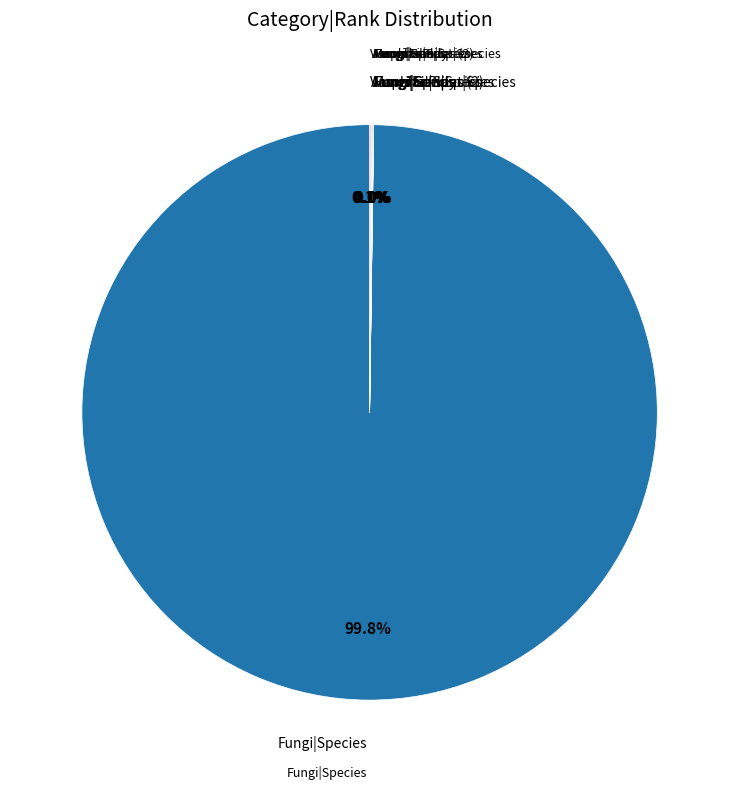

Does any single category account for the majority?

Yes